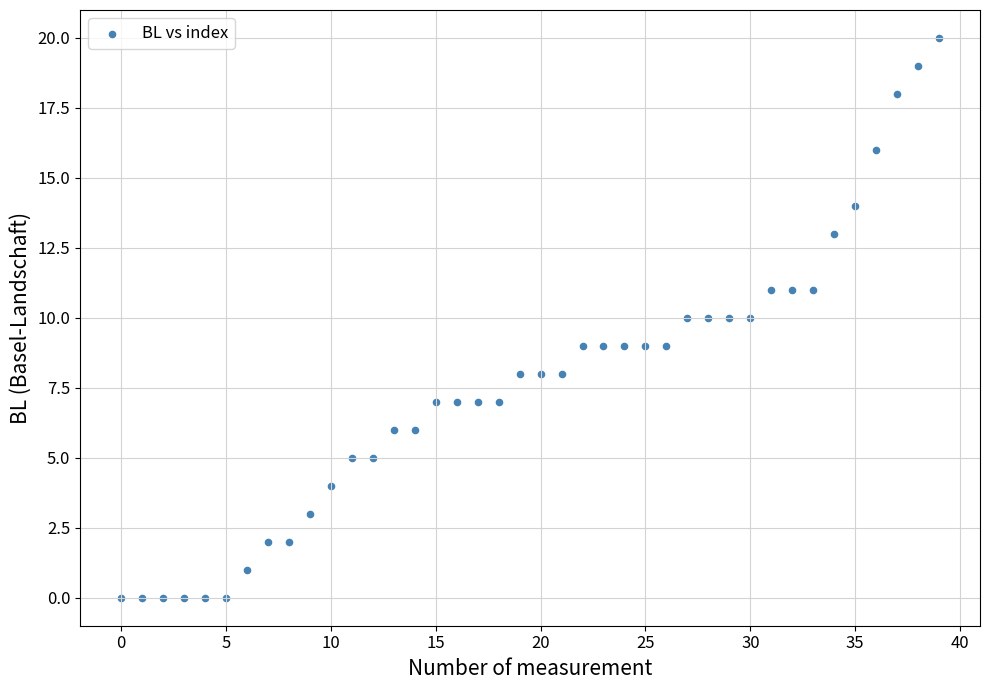

What is the range of Y values (max minus min)?

20